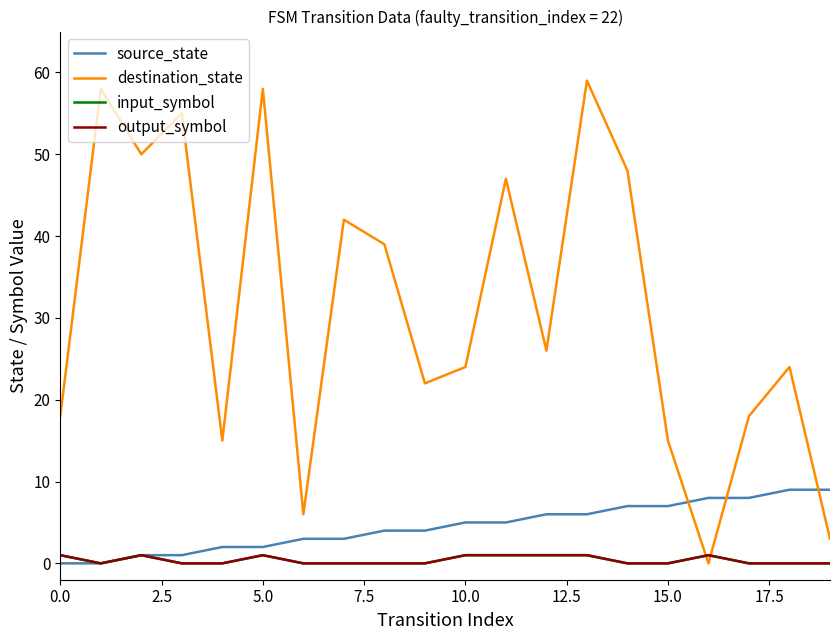

True or false: destination_state has more than 2 interior local peaks.

True